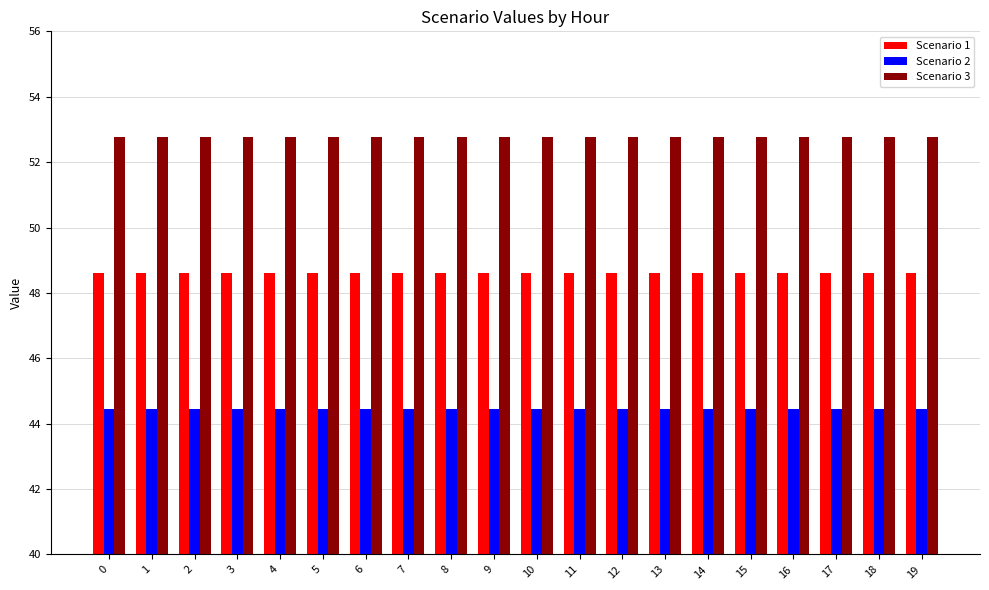

True or false: Scenario 2 has a value of 70.1 at 1.

False